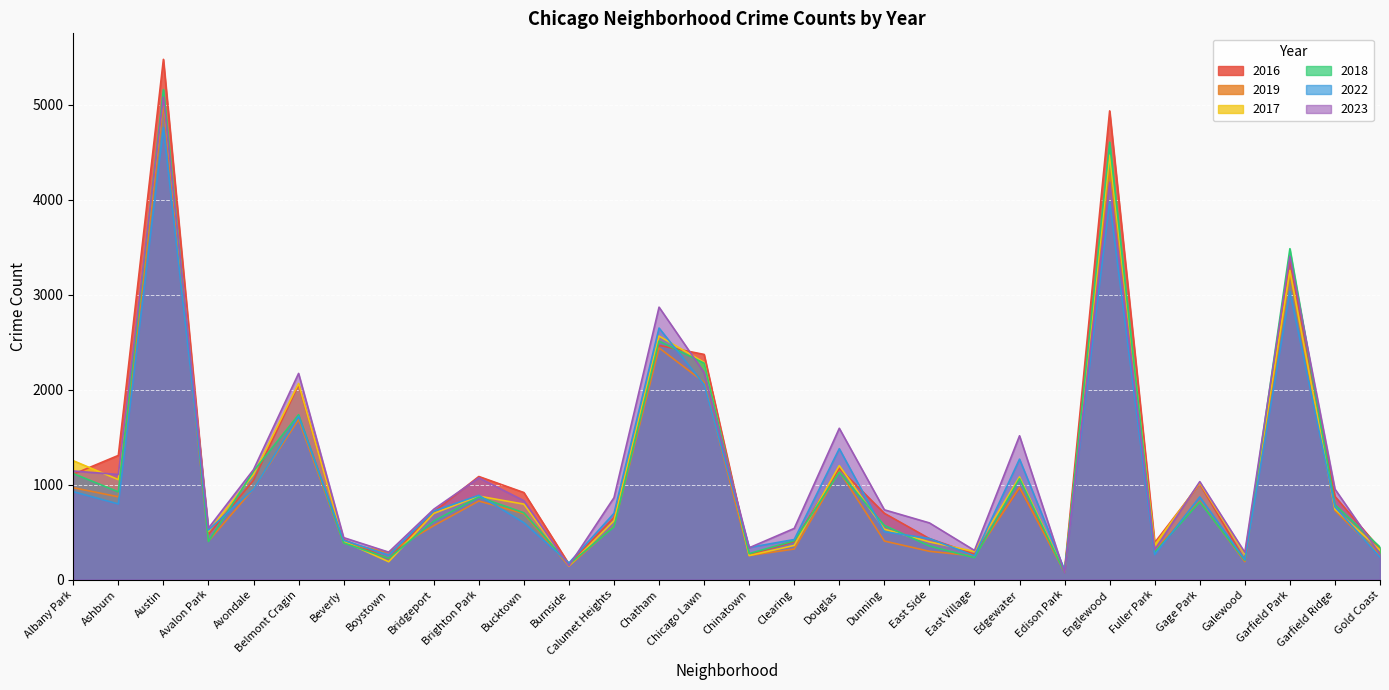

What is the approximate value of 2017 at Chatham?

2566